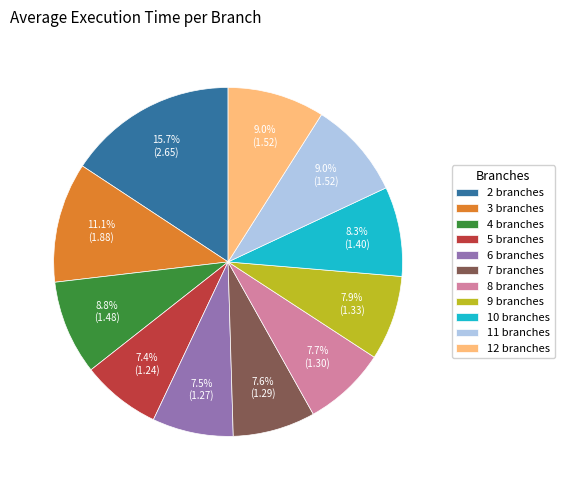

How many slices are in this pie chart?

11